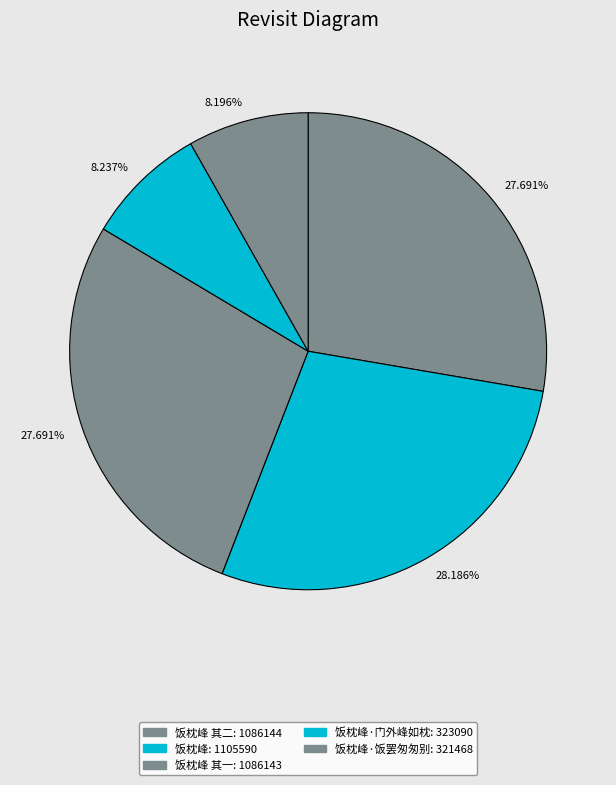

Rank the categories by value from lowest to highest.

饭枕峰·饭罢匆匆别, 饭枕峰·门外峰如枕, 饭枕峰 其一, 饭枕峰 其二, 饭枕峰